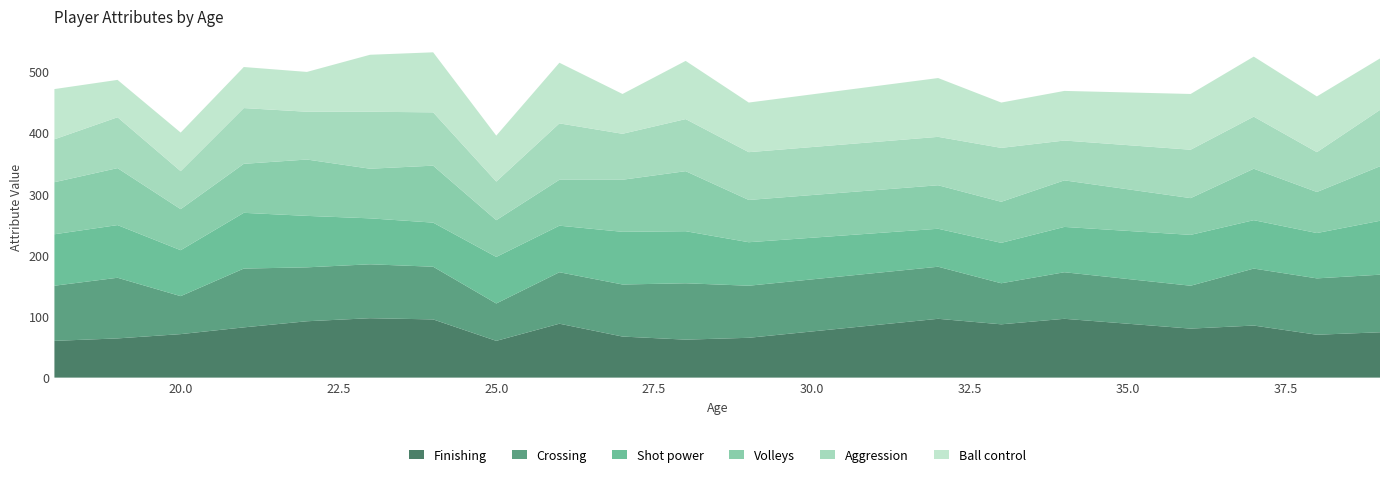

Reading left to right, extract all data points from this chart.

Finishing: 60	64	71	82	92	97	95	60	88	67	62	65	96	87	96	80	85	70	74
Crossing: 90	99	62	96	88	88	86	61	84	85	92	85	85	67	76	70	93	92	94
Shot power: 84	86	75	91	84	75	72	76	76	86	85	71	62	66	74	83	79	74	88
Volleys: 85	93	67	80	92	81	93	60	75	85	98	69	71	67	76	60	84	67	89
Aggression: 70	83	62	91	78	93	87	63	92	75	85	78	79	88	65	79	85	65	92
Ball control: 82	61	63	67	65	93	98	75	99	65	95	81	96	74	81	91	98	91	84